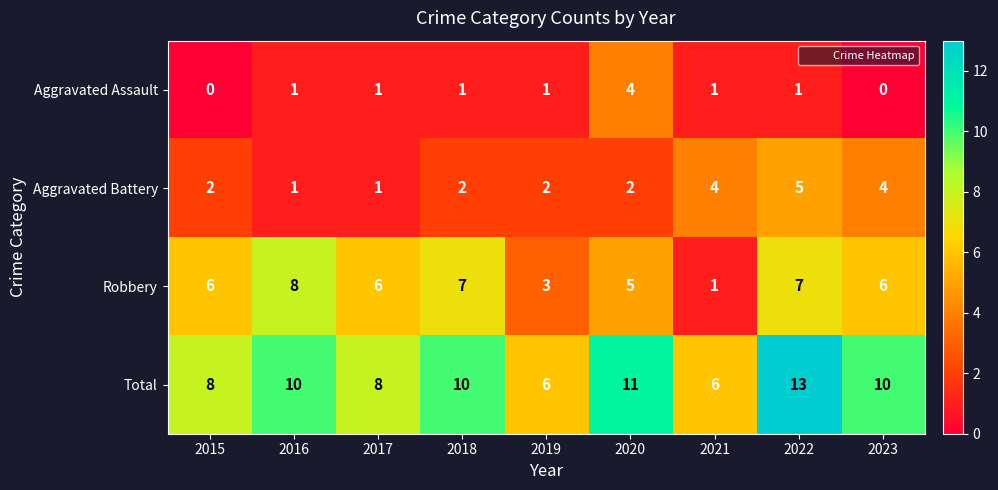

How many series are shown in this chart?

4